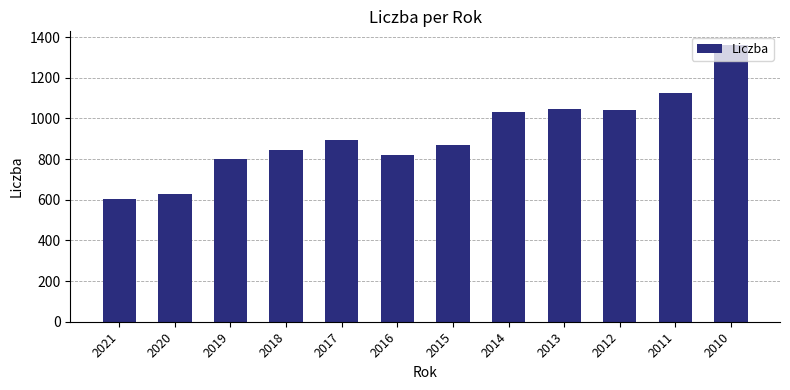

What is the sum of the values at 2020 and 2011?

1754